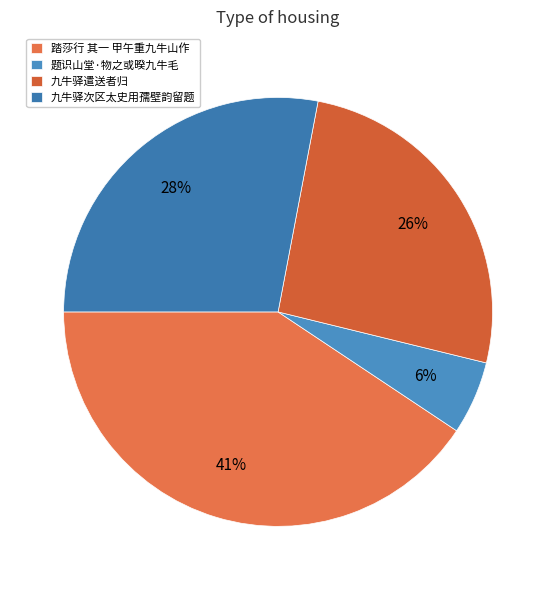

Between 九牛驿次区太史用孺壁韵留题 and 九牛驿遣送者归, which is larger?

九牛驿次区太史用孺壁韵留题